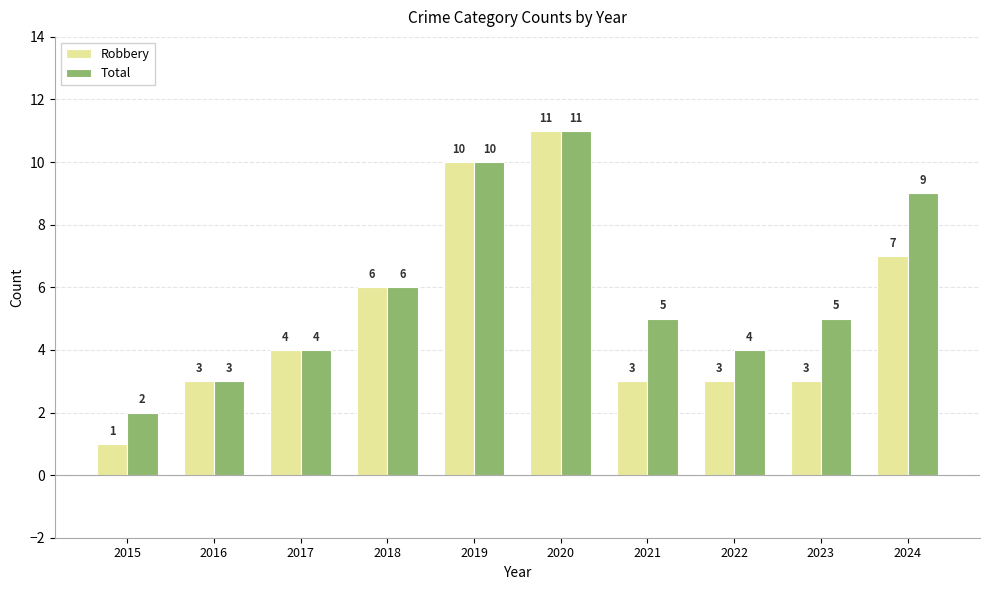

How many bars are there in total?

20